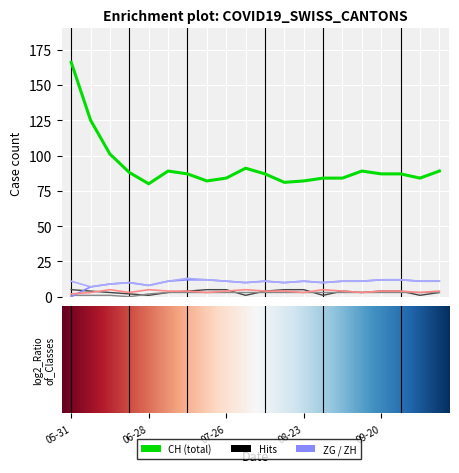

What is the maximum value shown in the chart?

166